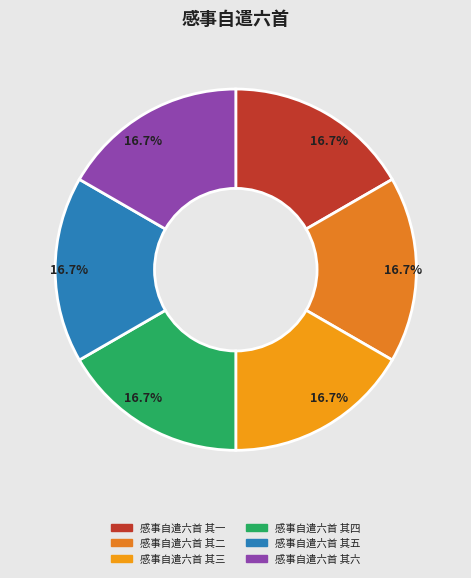

How many segments does this pie chart have?

6